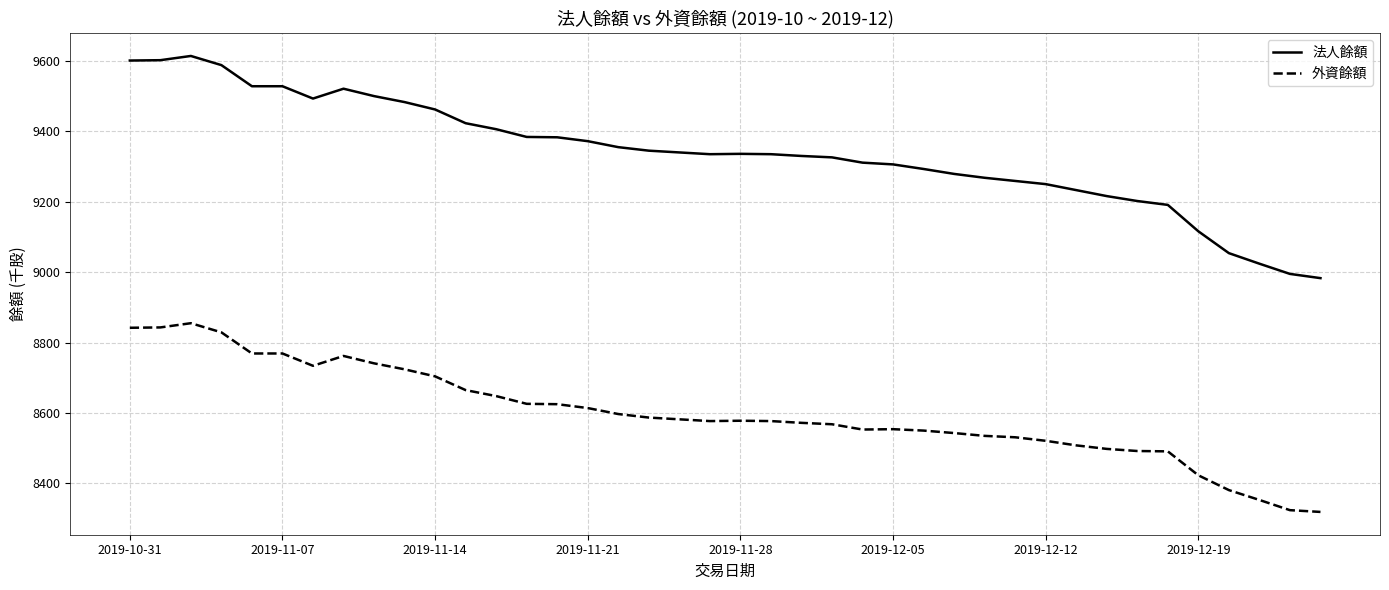

True or false: 法人餘額 and 外資餘額 intersect in this chart.

False